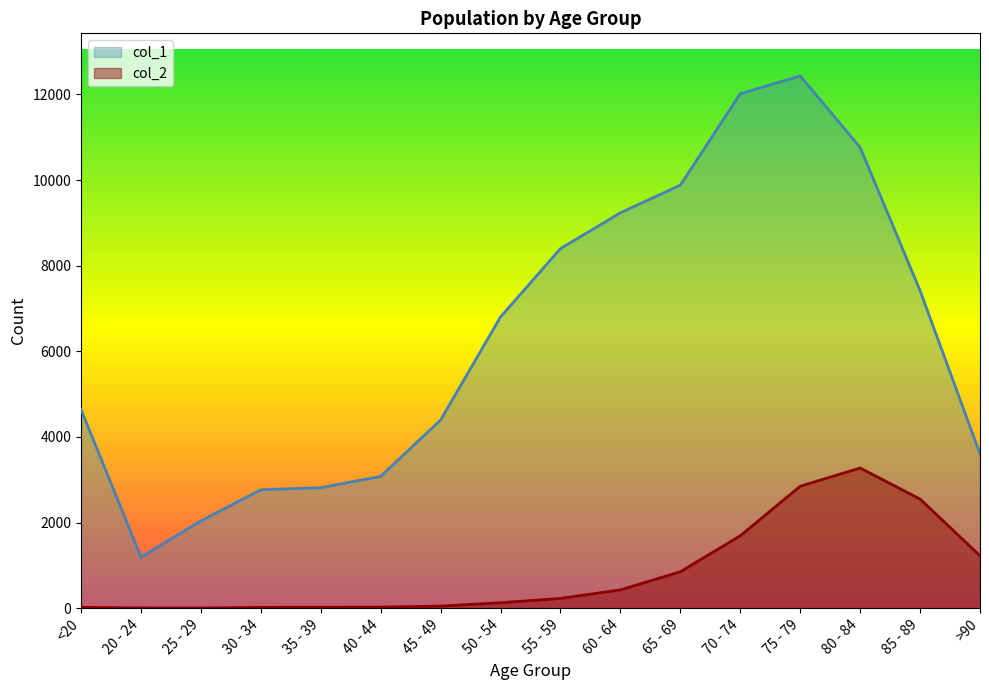

What is the smallest value displayed?

3